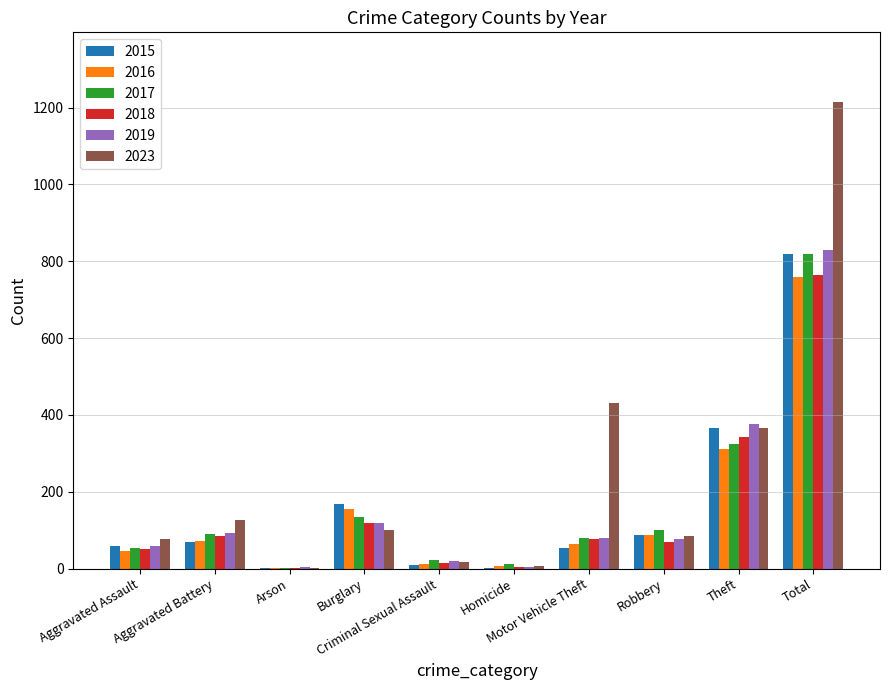

How many groups of bars are there?

10